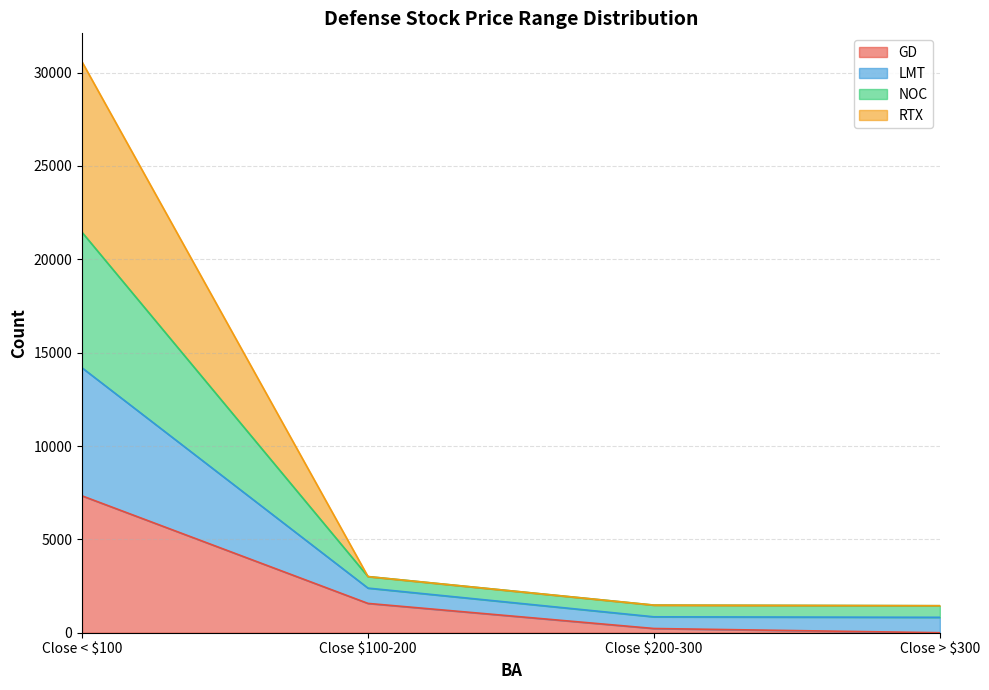

Which category has the highest value in the GD series?

Close < $100